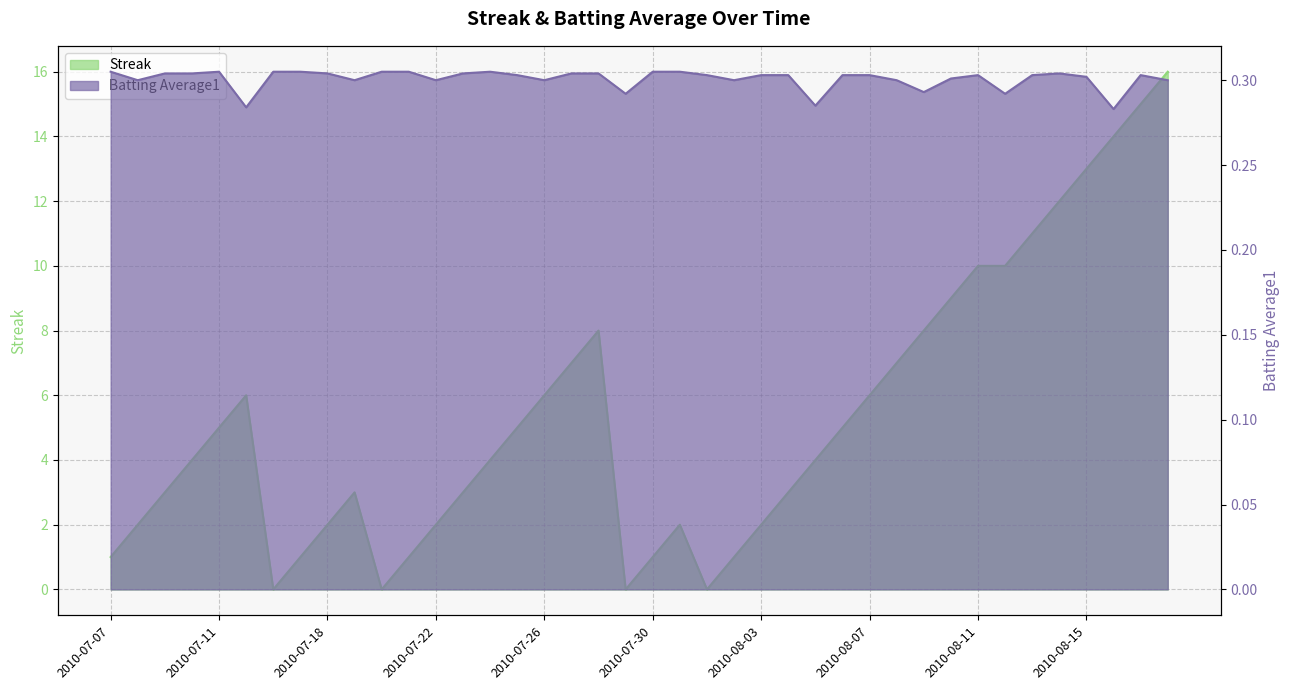

Rank the series by their average value, from lowest to highest.

Batting Average1, Streak